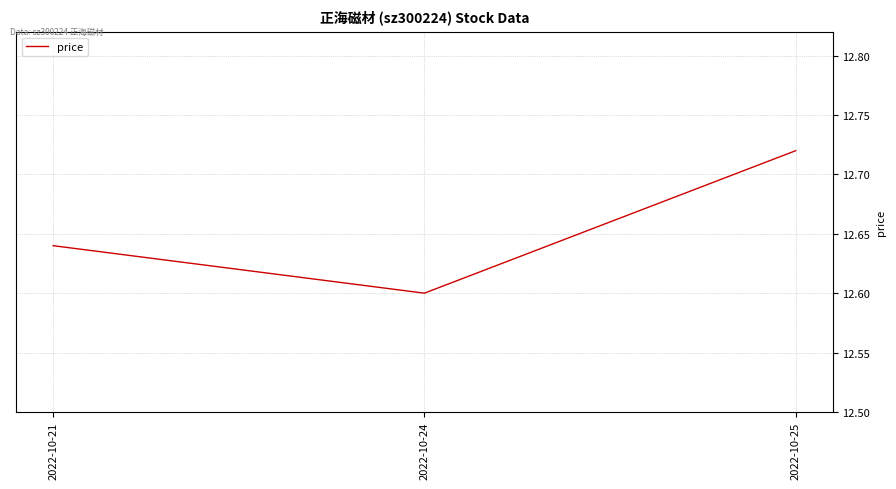

Where is the data nearest to the value 12?

2022-10-24